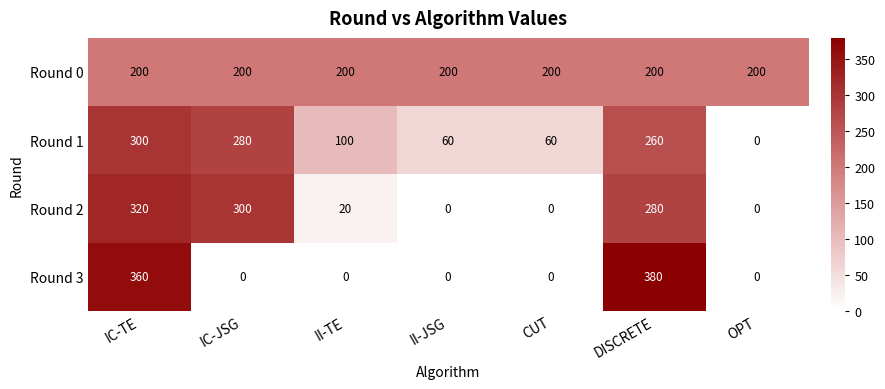

What is the greatest value displayed?

380